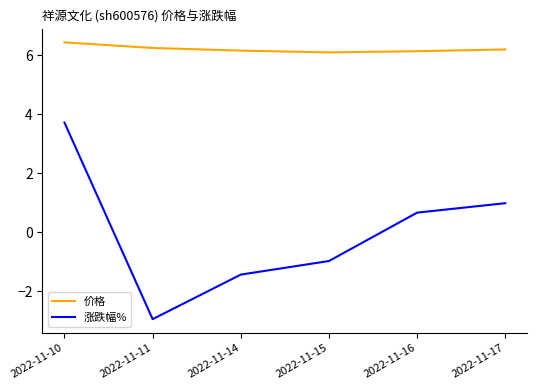

Which series has the largest total across all categories?

价格